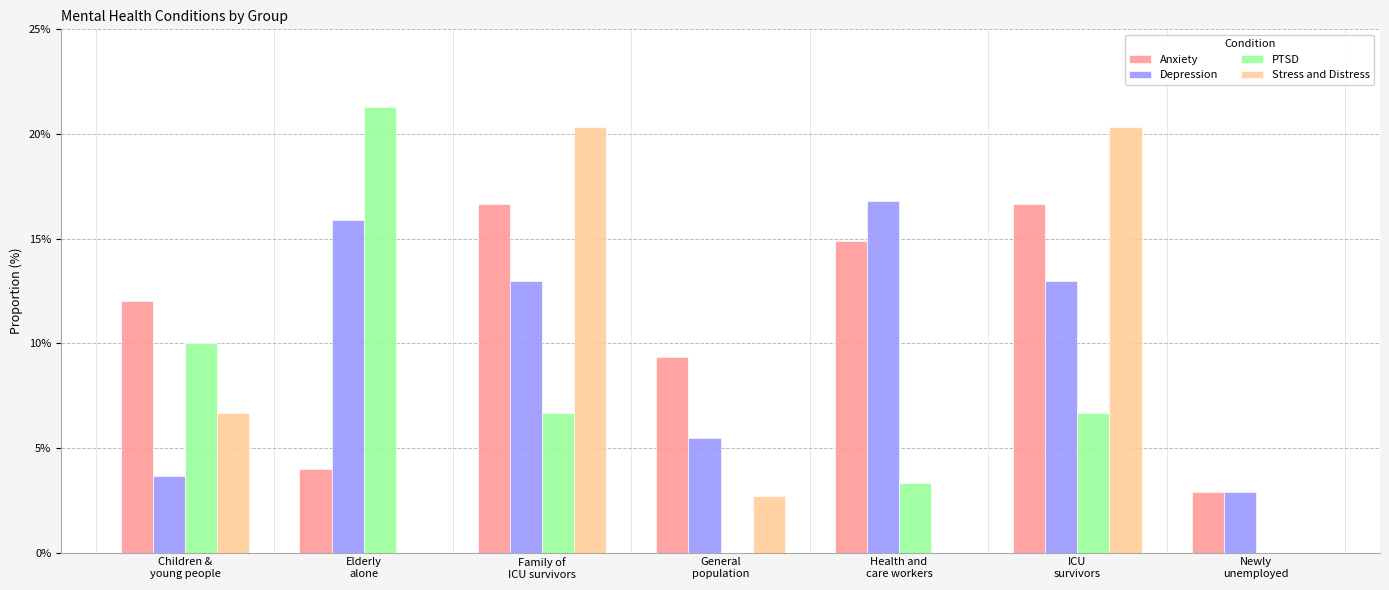

Is it true that Stress and Distress equals 0.2 at Family of
ICU survivors?

True